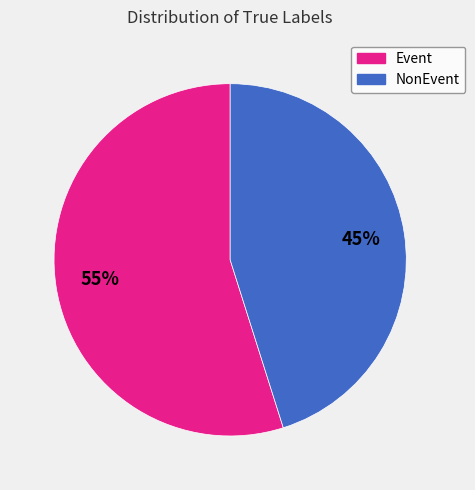

How many slices are in this pie chart?

2